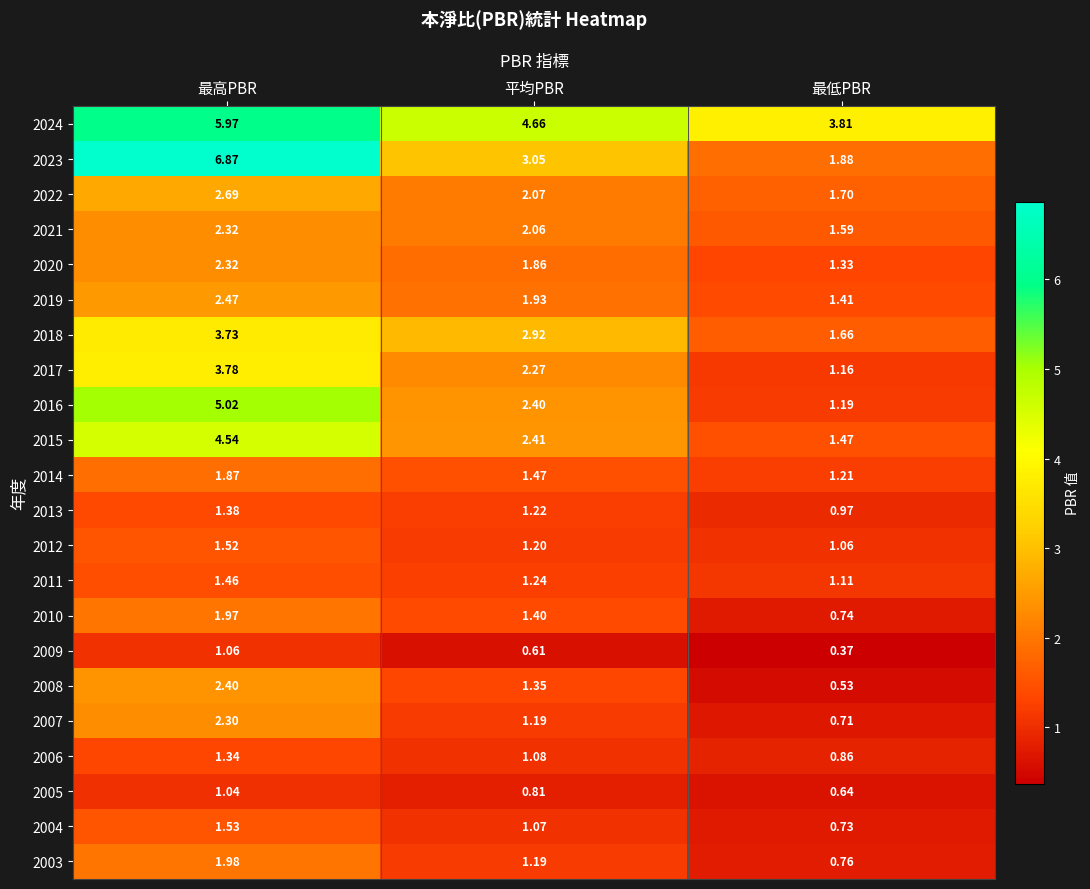

At which category is the sum across all series the highest?

最高PBR